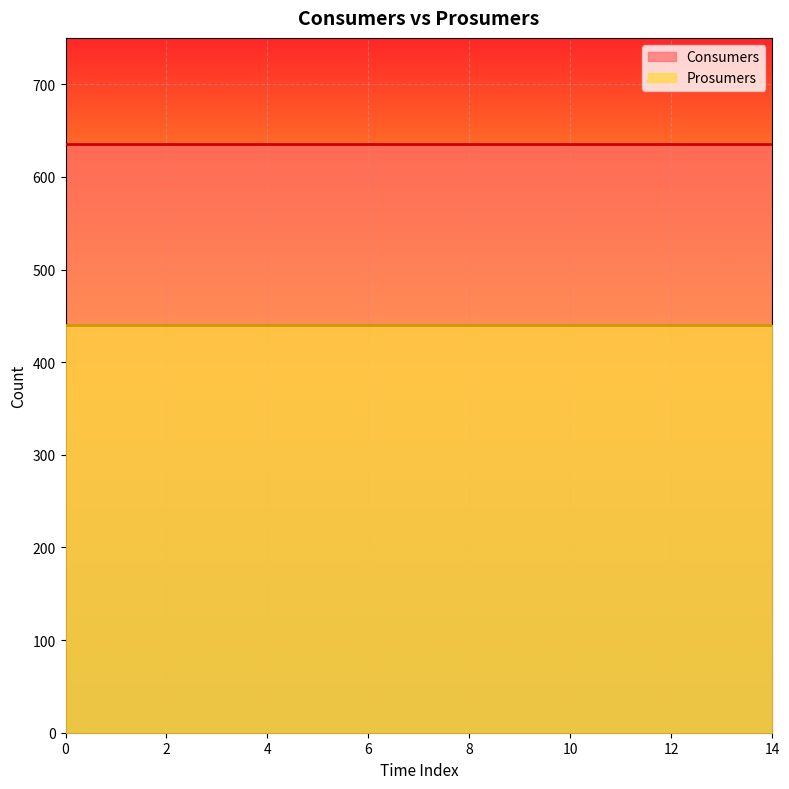

What is the greatest value displayed?

635